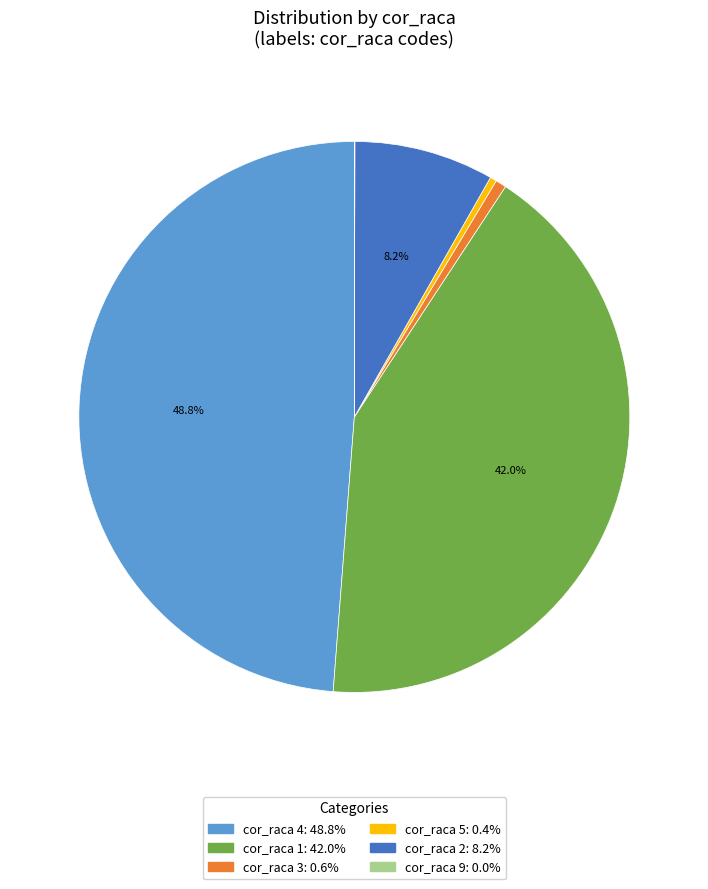

Does any single category account for the majority?

No